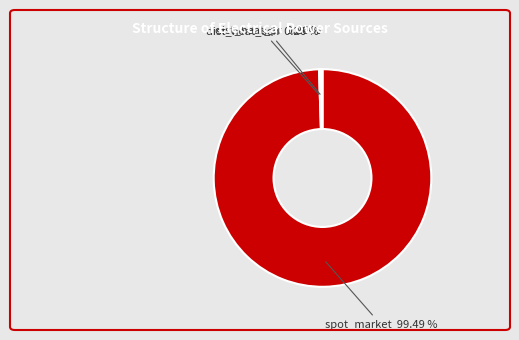

Is there any slice that represents more than half of the pie?

Yes